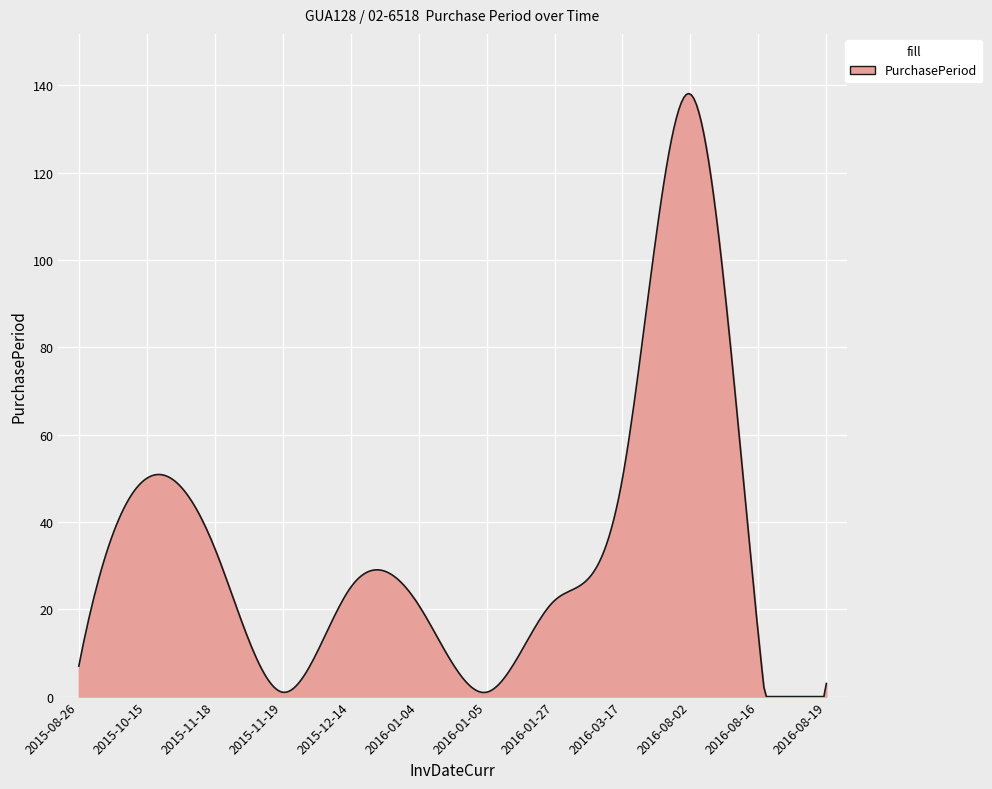

What is the maximum value shown in the chart?

138.1